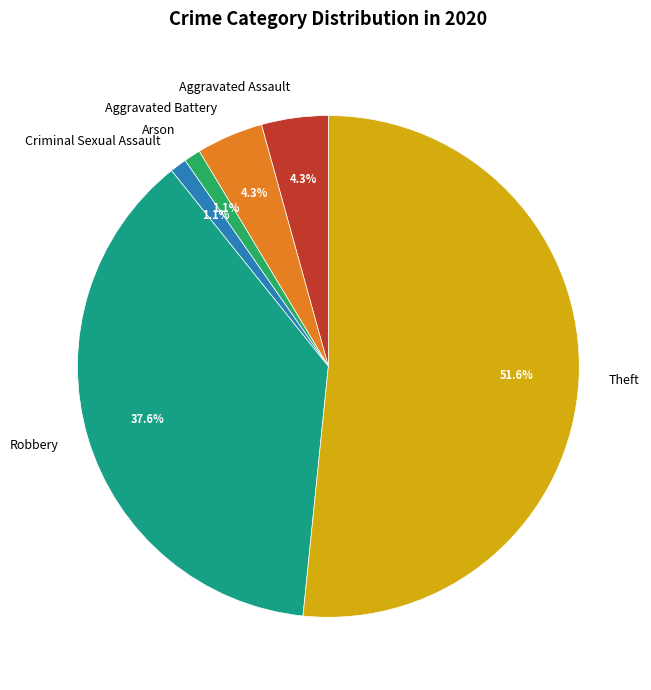

Which category has the biggest portion of the pie?

Theft